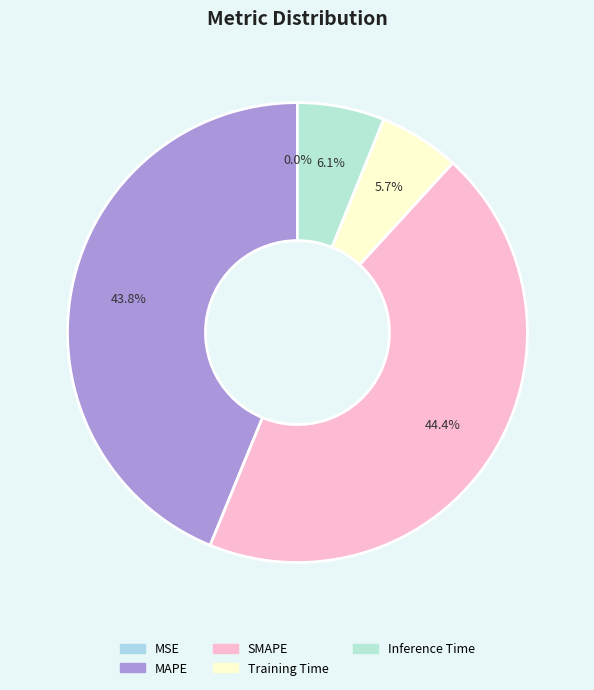

Rank the categories by value from highest to lowest.

SMAPE, MAPE, Inference Time, Training Time, MSE